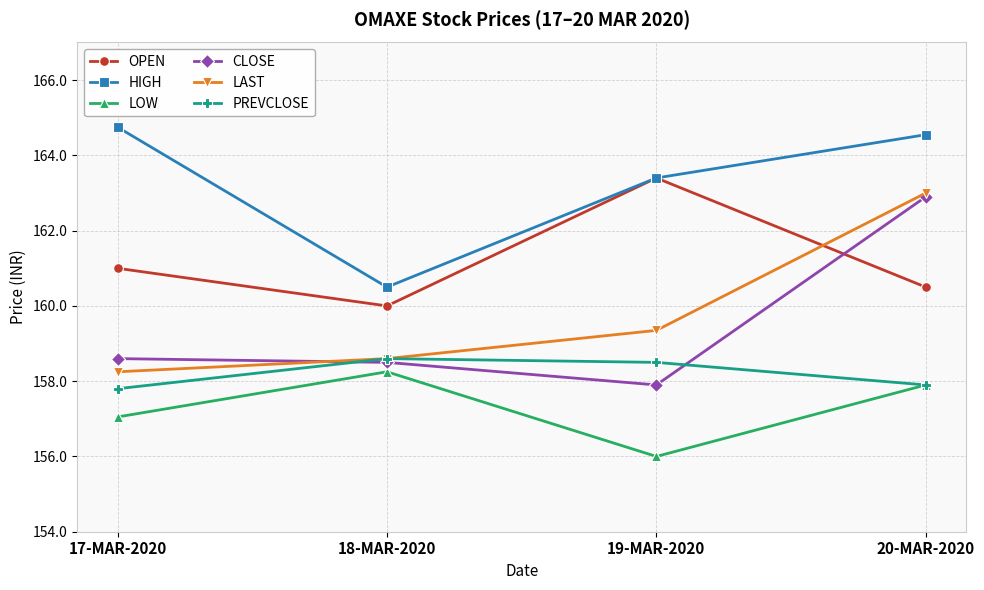

Is this an area chart (filled region under the line)?

No